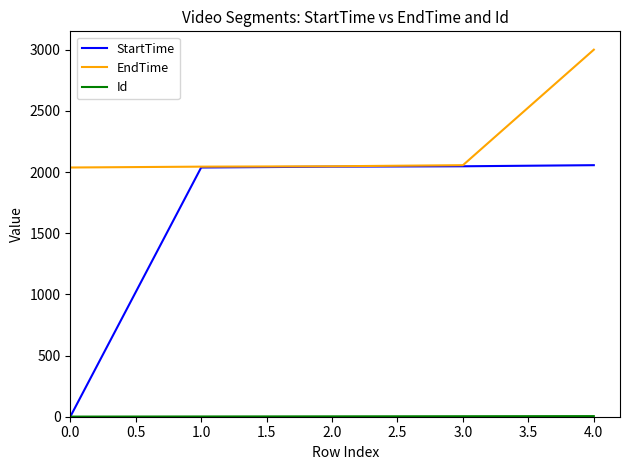

At which category is the sum across all series the highest?

4.0